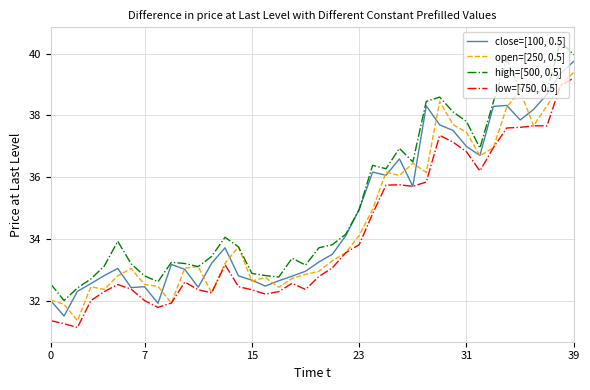

What is the smallest value displayed?

31.1